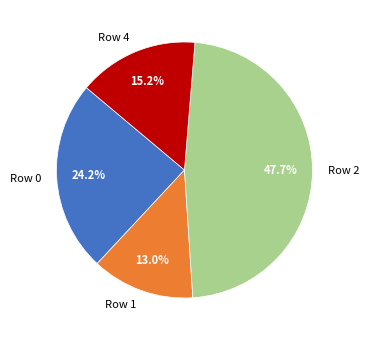

Is there a majority slice in this chart?

No